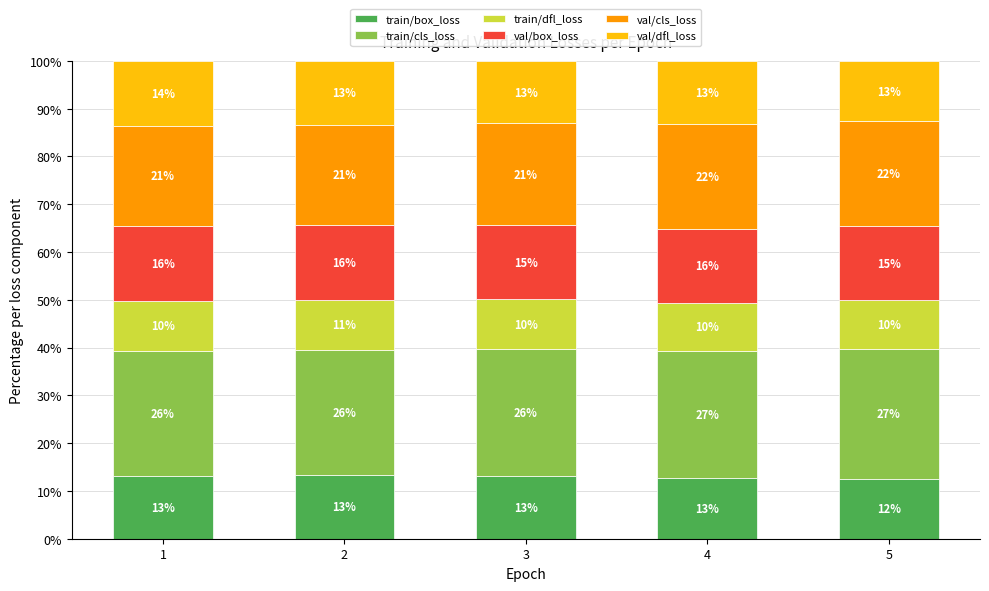

Does the chart contain any negative values?

No